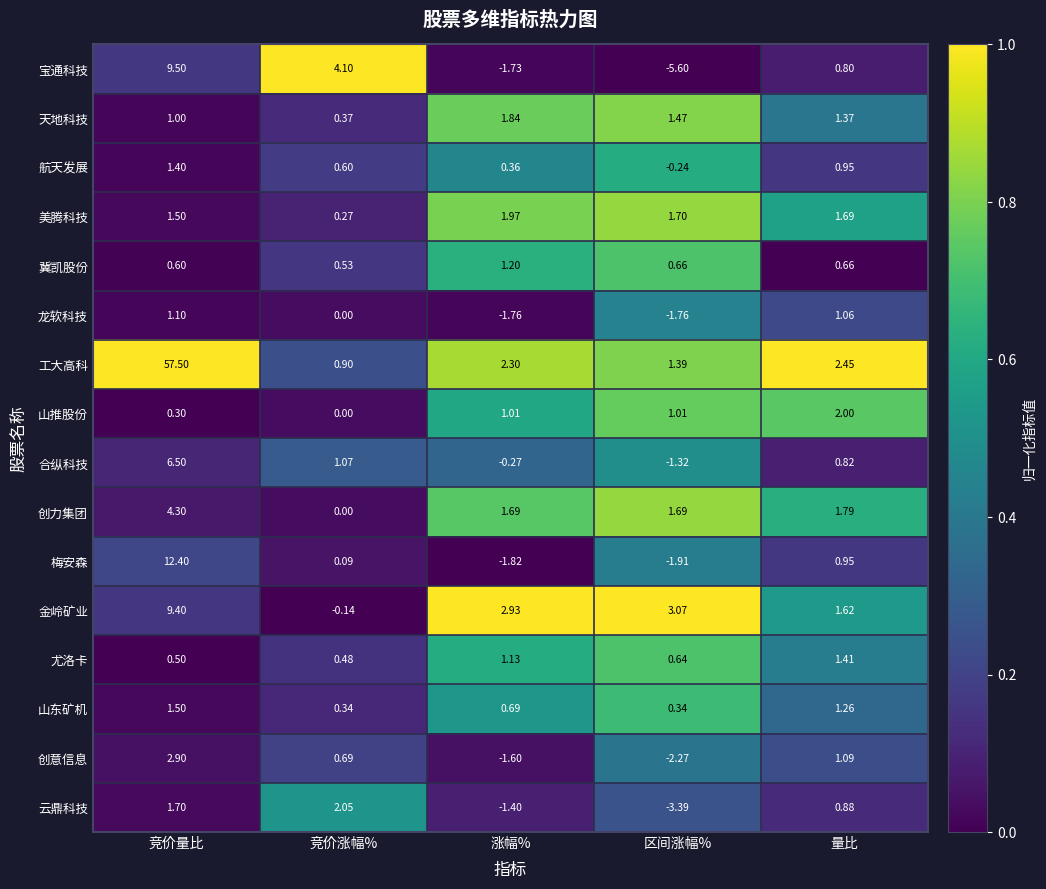

At which category is the sum across all series the highest?

竞价量比